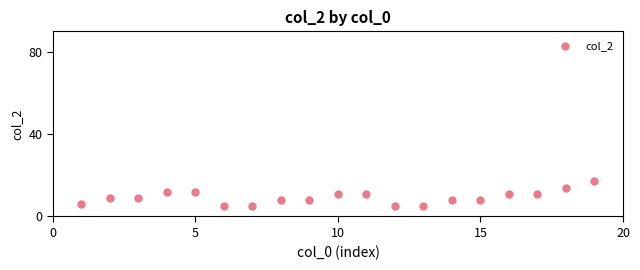

What is the range of X values (max minus min)?

18